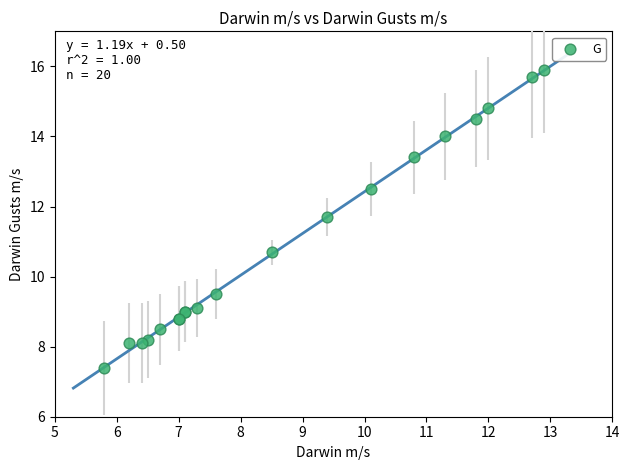

What Y value in the scatter plot is closest to 11?

10.7